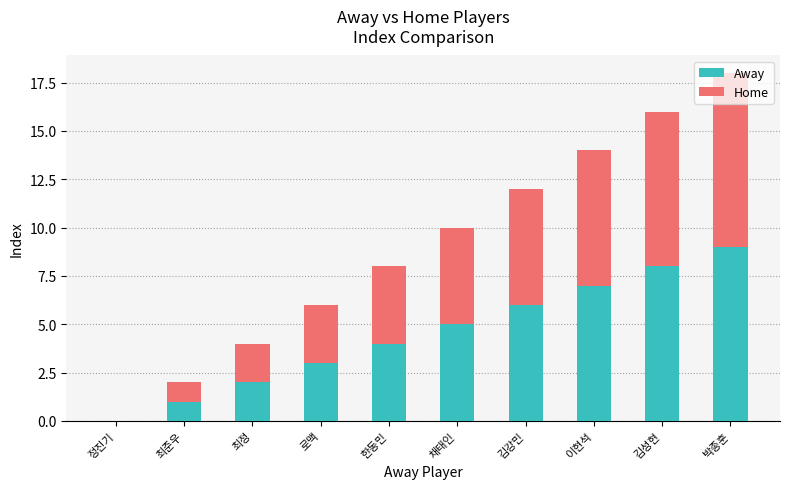

The value of Away at 정진기 is 0. True or false?

True